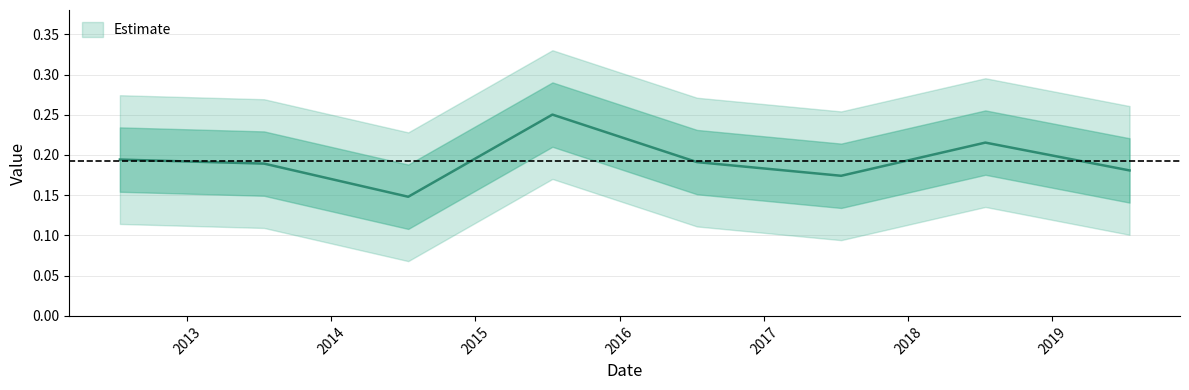

Between 2018-07-15 and 2012-07-15, which is larger?

2018-07-15